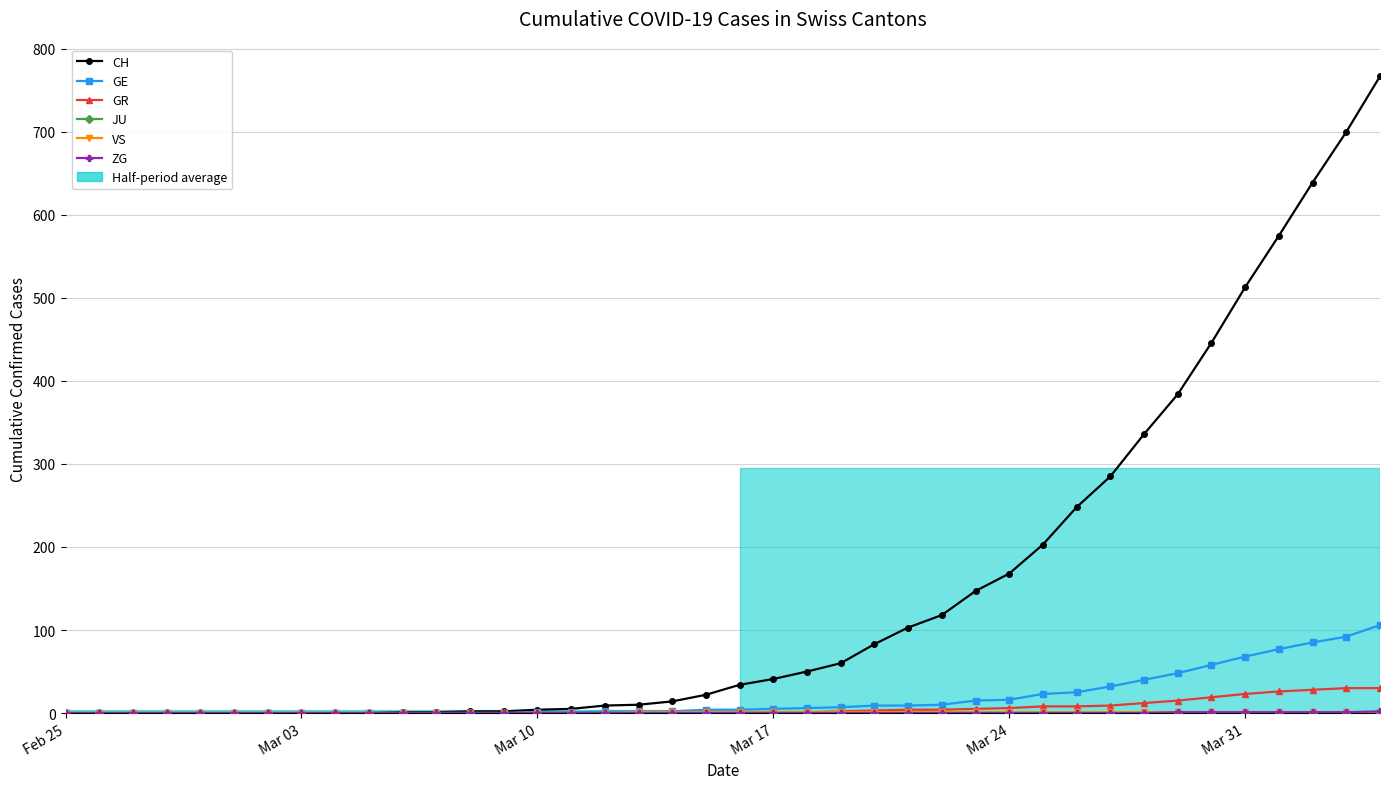

What is the highest value of the GR series?

30